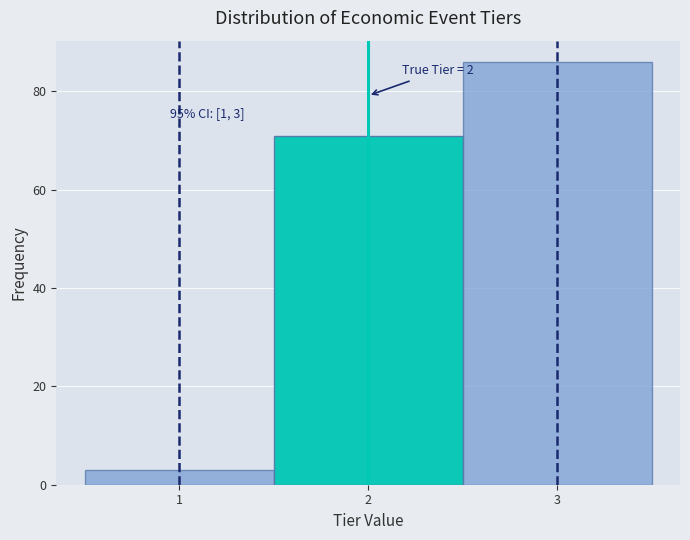

Over which range of the x-axis is the bar tallest?

2.5 to 3.5